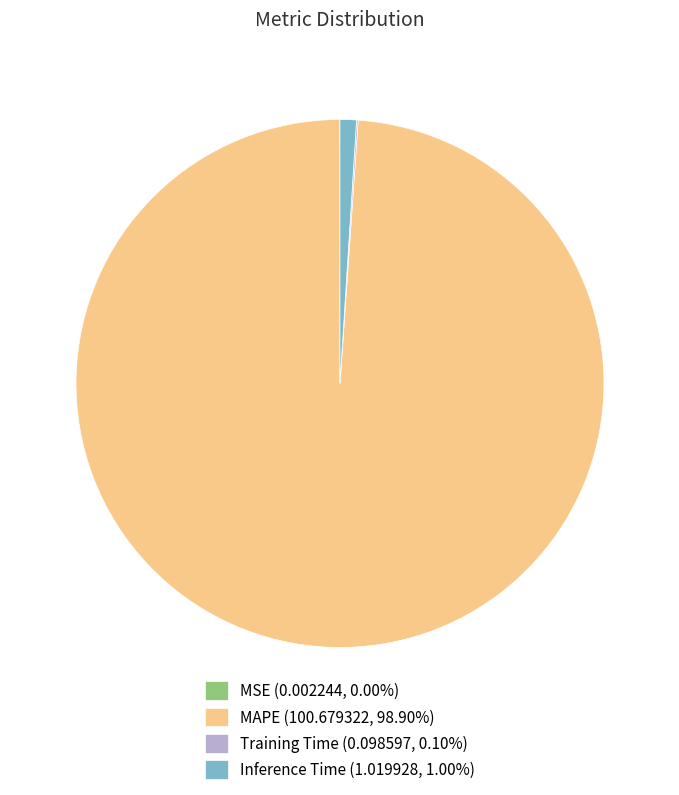

Is the sum of MAPE (100.679322, 98.90%) and Inference Time (1.019928, 1.00%) greater than half?

Yes